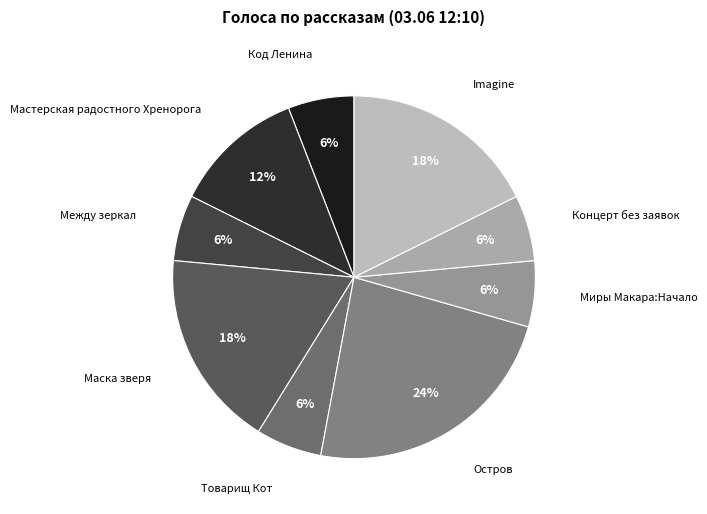

To the nearest percent, what is the difference between the Imagine and Между зеркал slice percentages?

12%